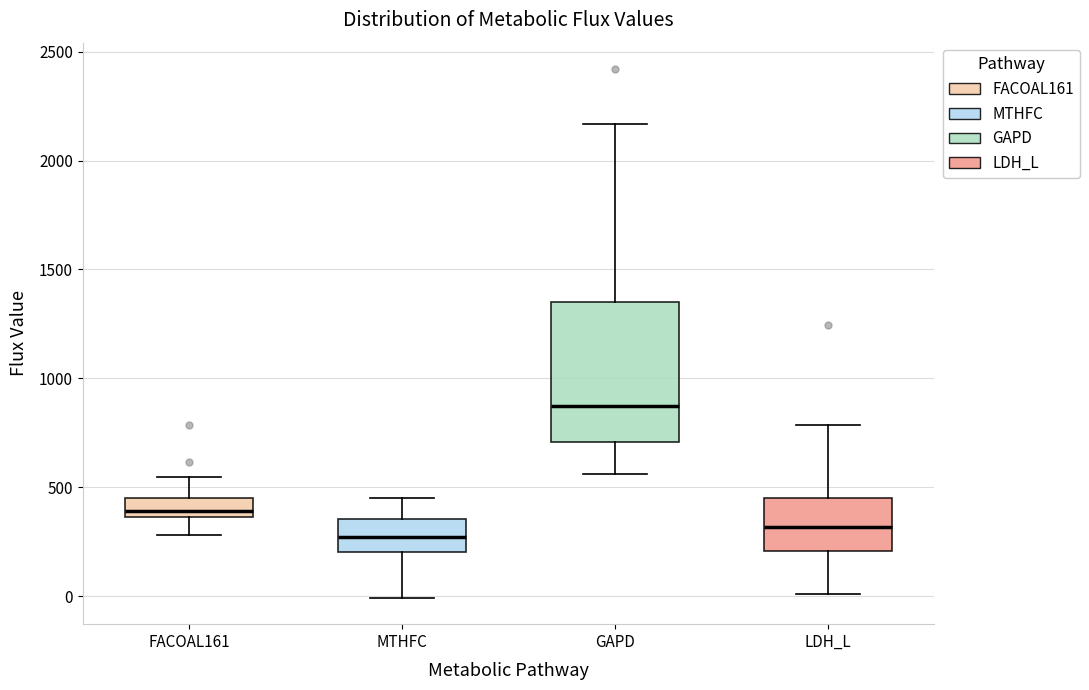

Where does the median line of the box for LDH_L sit on the y-axis? The values are not printed on the chart, so give them approximately, as read against the axis.

300